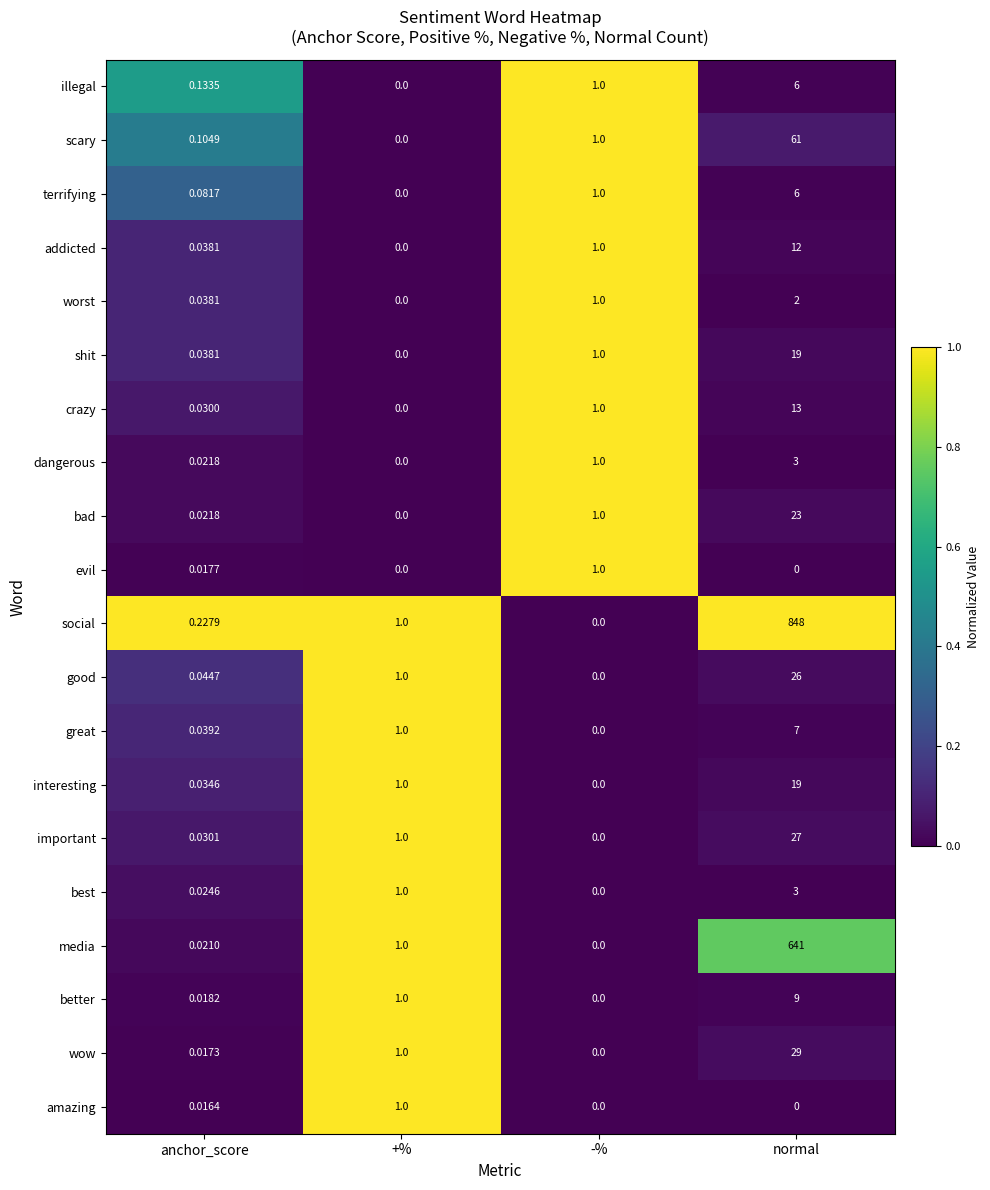

At which label does terrifying reach its peak?

normal